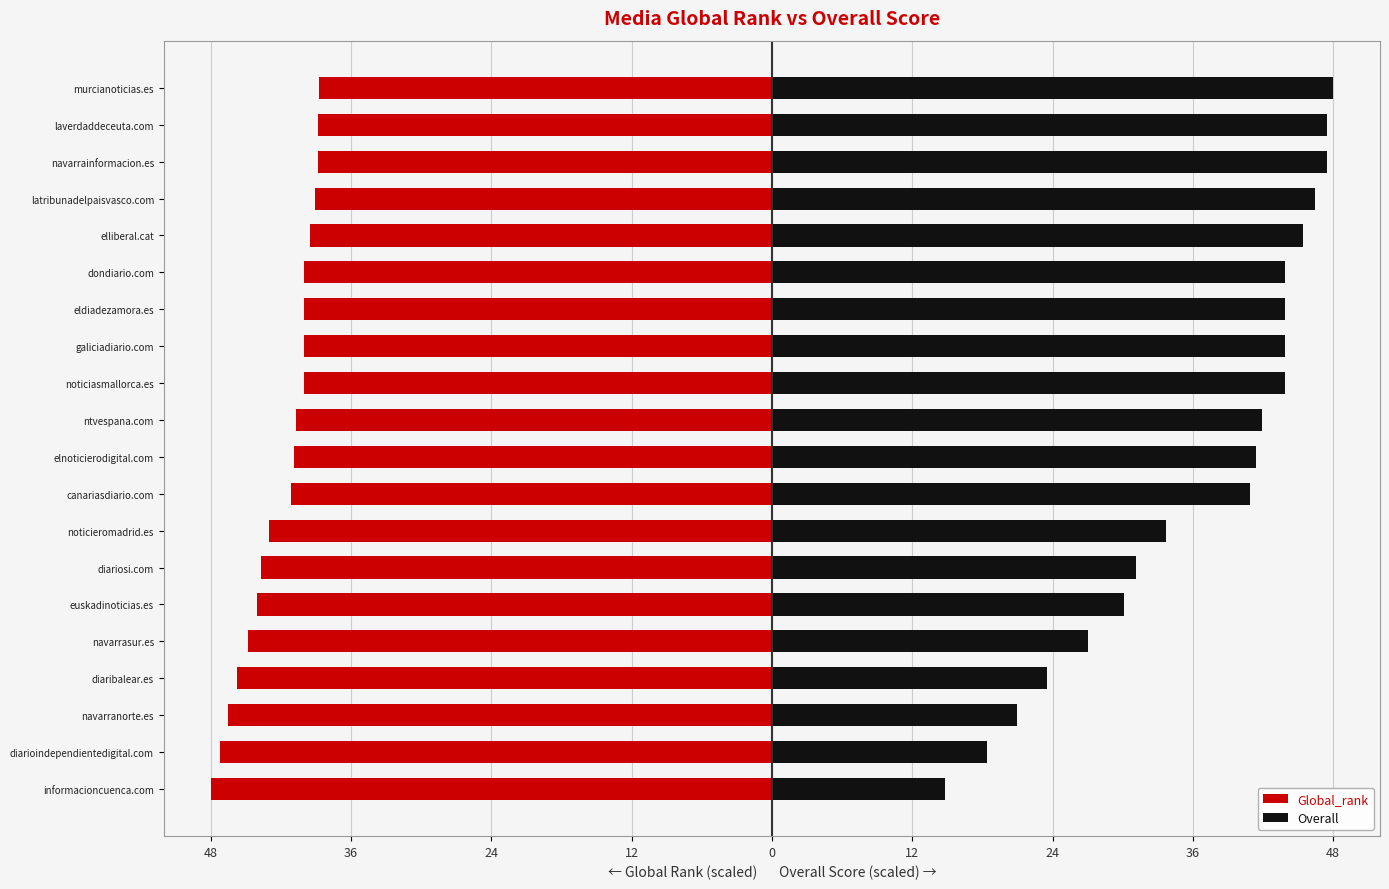

What is the approximate value of Overall at dondiario.com?

43.9